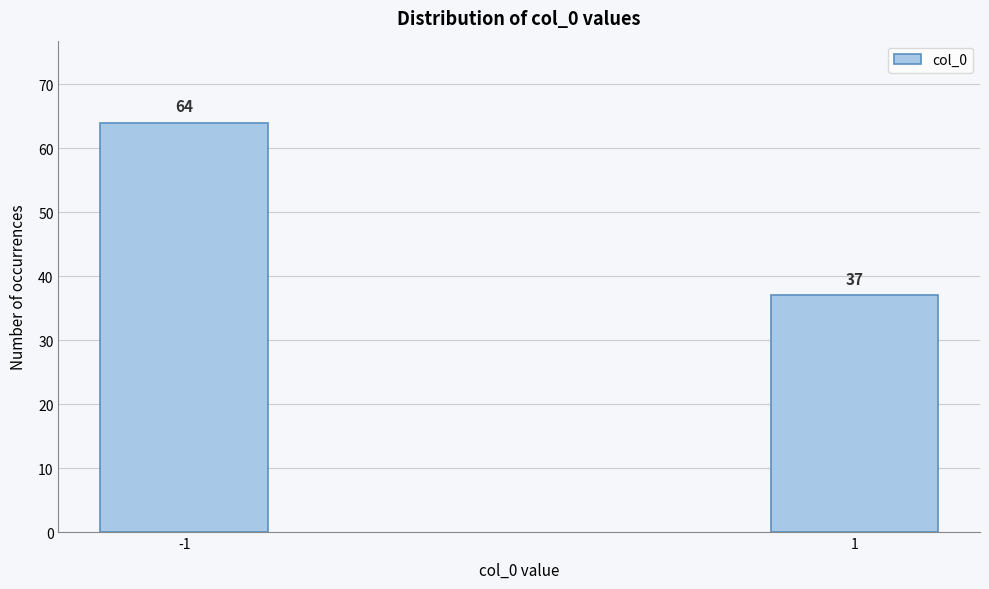

Reading left to right, list all the values displayed in this chart.

64	37